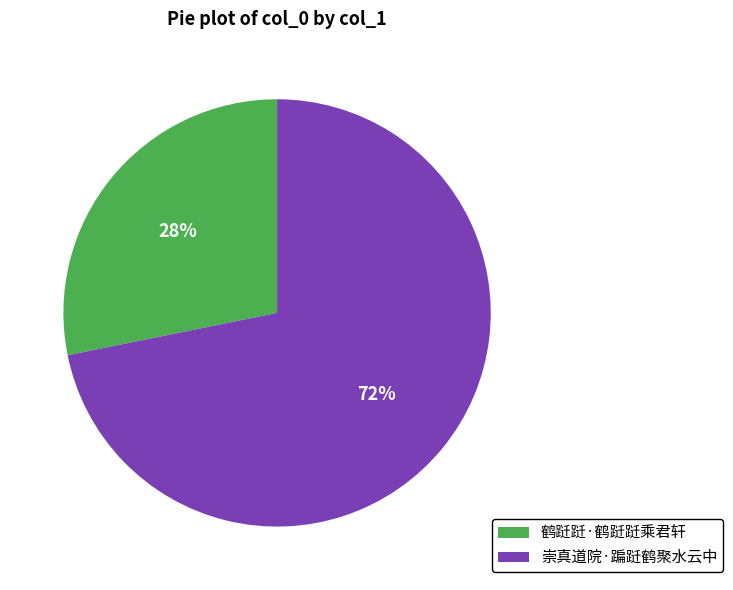

How many slices are in this pie chart?

2